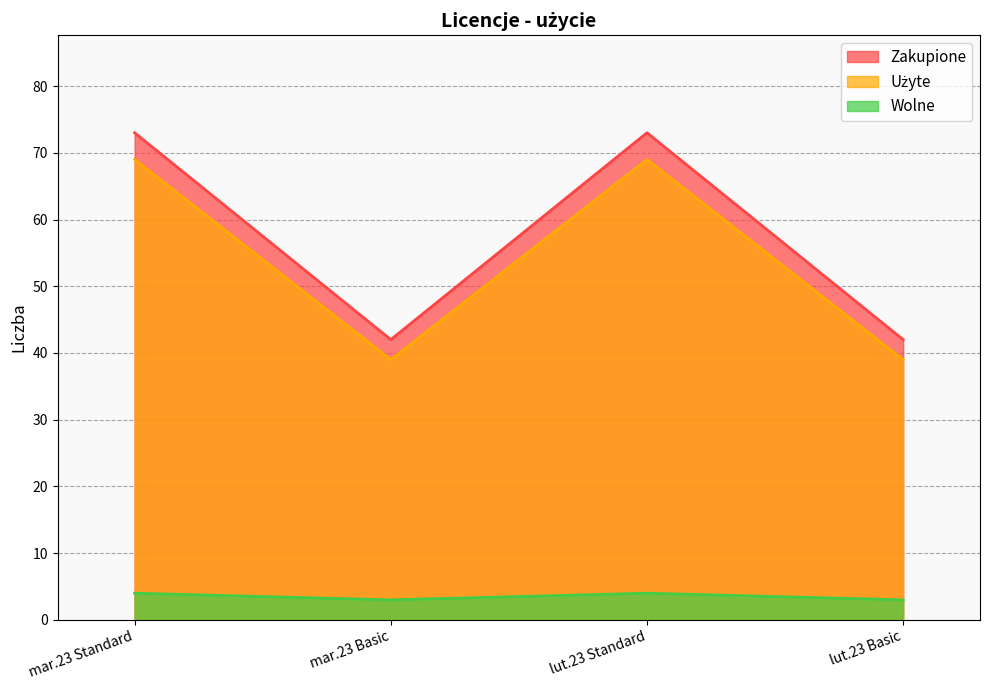

Where is the first local maximum for Wolne?

lut.23 Standard